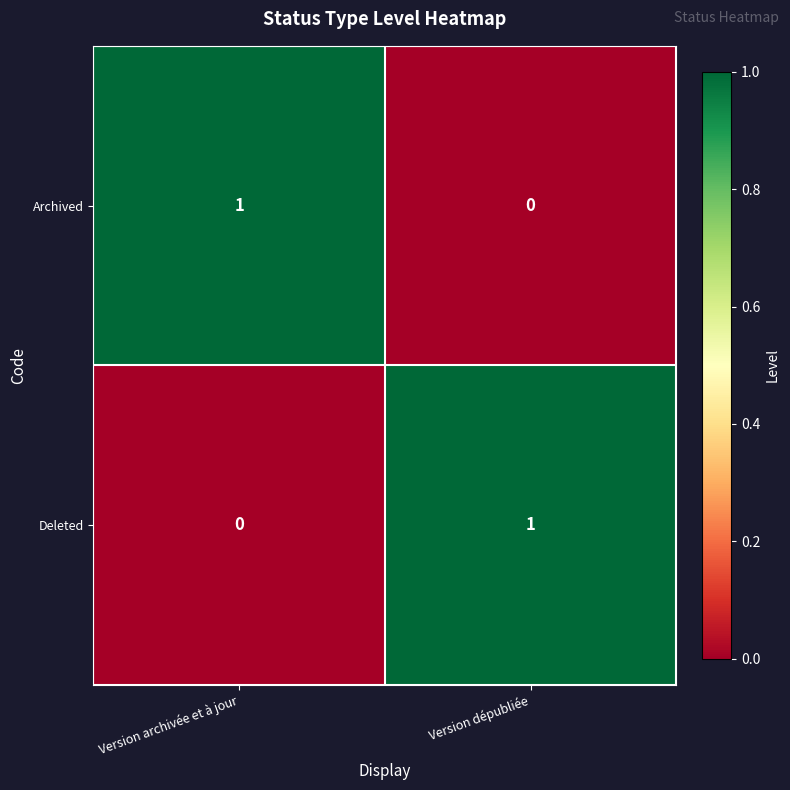

The Deleted series shows 1 at Version dépubliée. True or false?

True